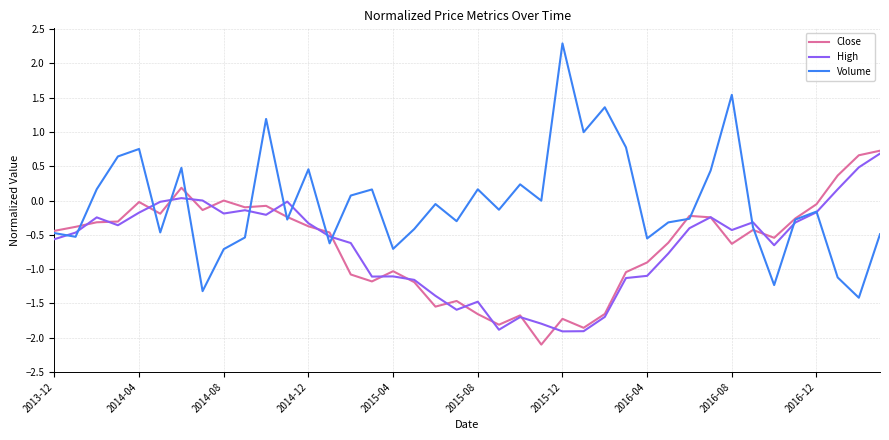

Which series has the widest spread of values?

Volume